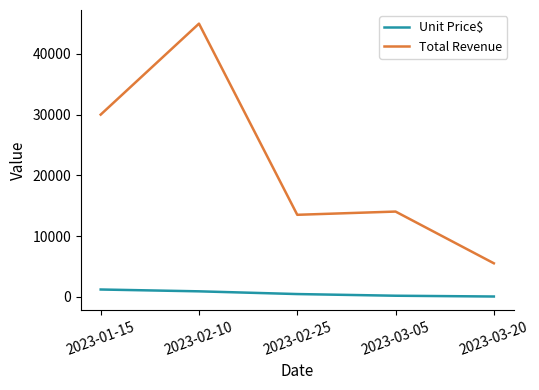

At which label is Unit Price$ closest to 623?

2023-02-25